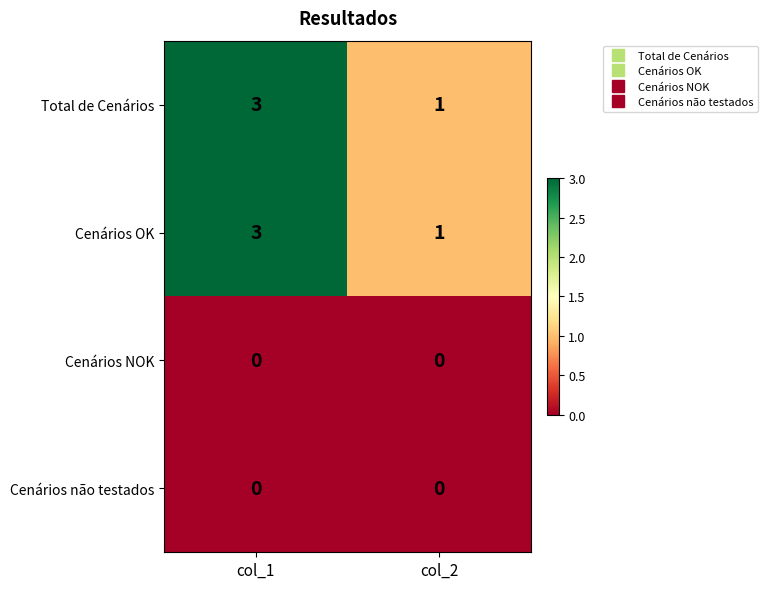

At which category is the sum across all series the highest?

col_1